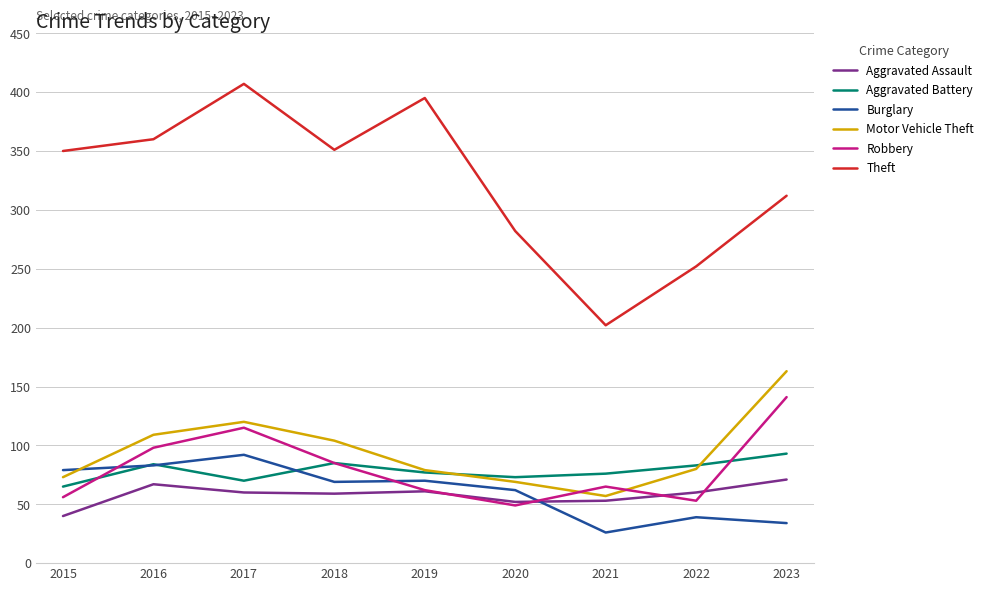

Is this an area chart (filled region under the line)?

No